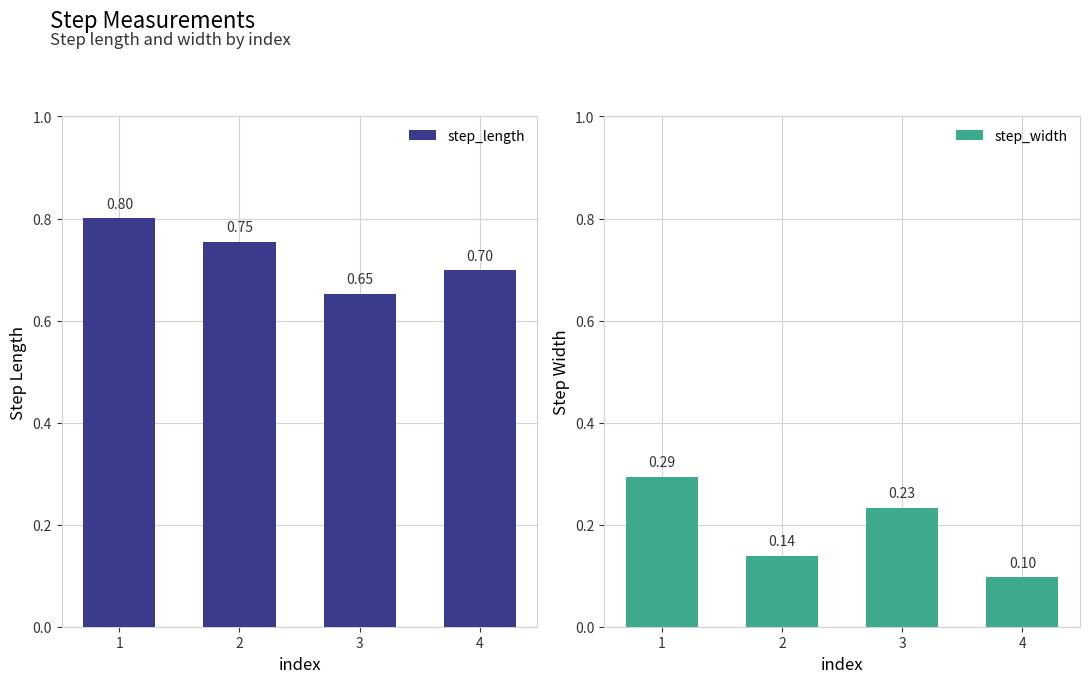

How many step_length values are between 0 and 1?

4